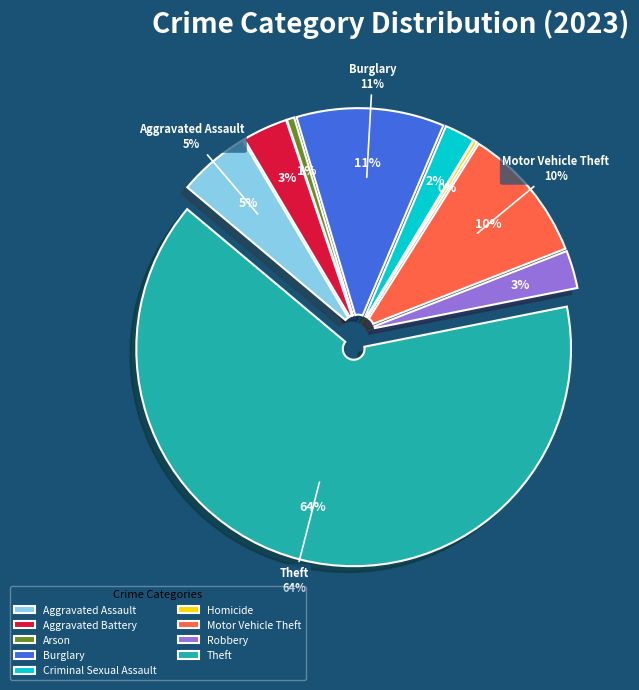

What percentage is NOT represented by Motor Vehicle Theft?

89.9%